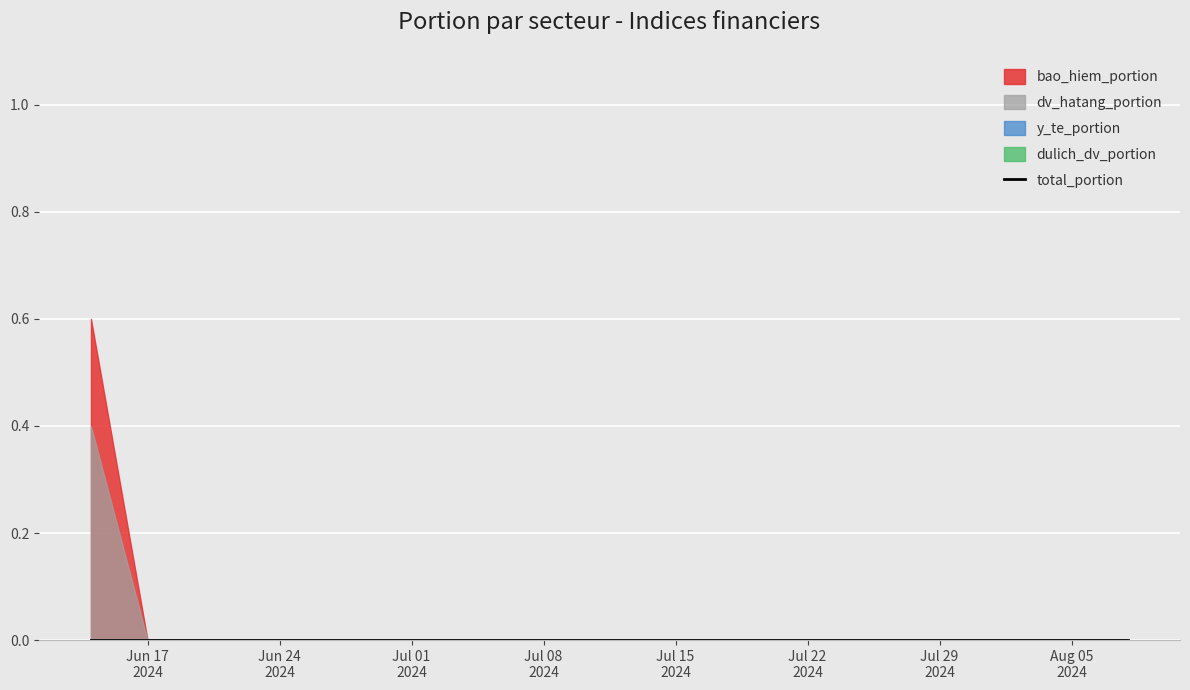

True or false: bao_hiem_portion has a value of 0.8 at 2024-06-14.

False